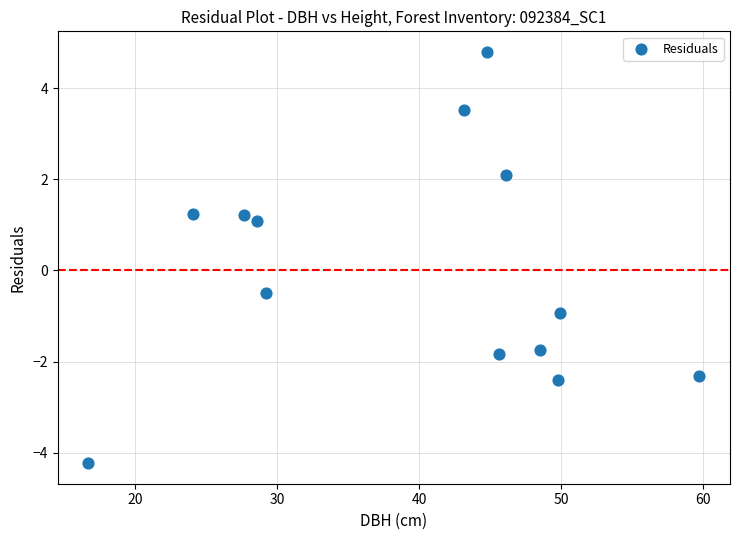

What Y value in the scatter plot is closest to 0?

-0.5